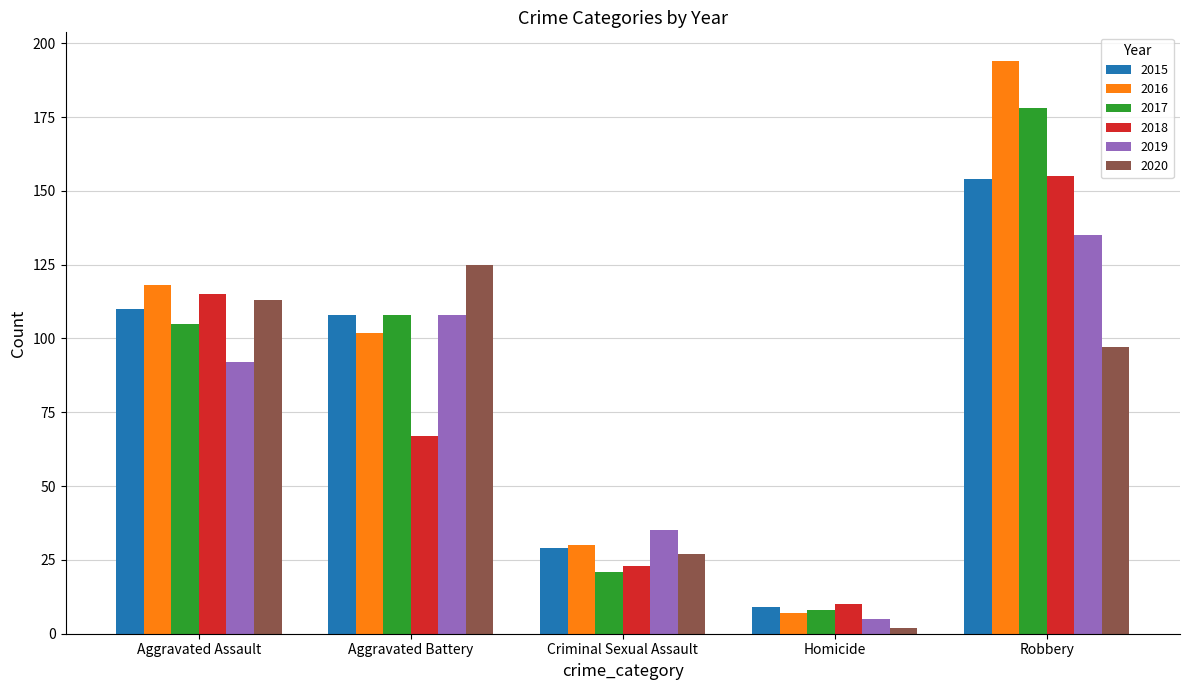

What is the difference between the maximum and minimum values in the 2015 series?

145